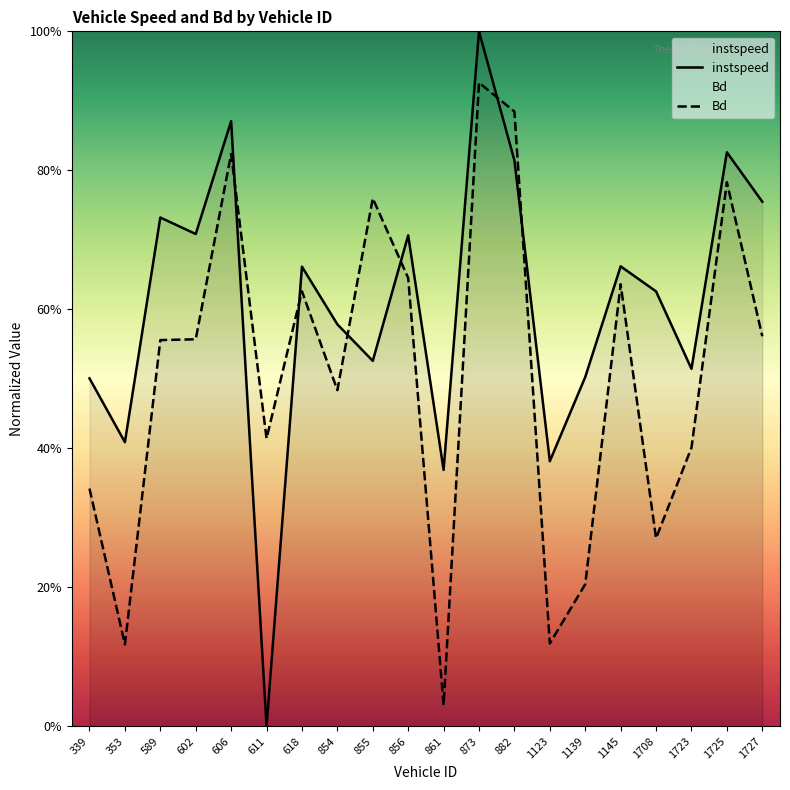

Where is Bd nearest to the value 0?

861.0